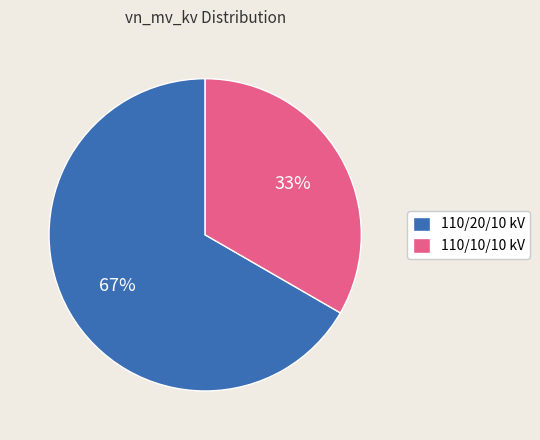

Combined, do 110/20/10 kV and 110/10/10 kV account for over 50%?

Yes